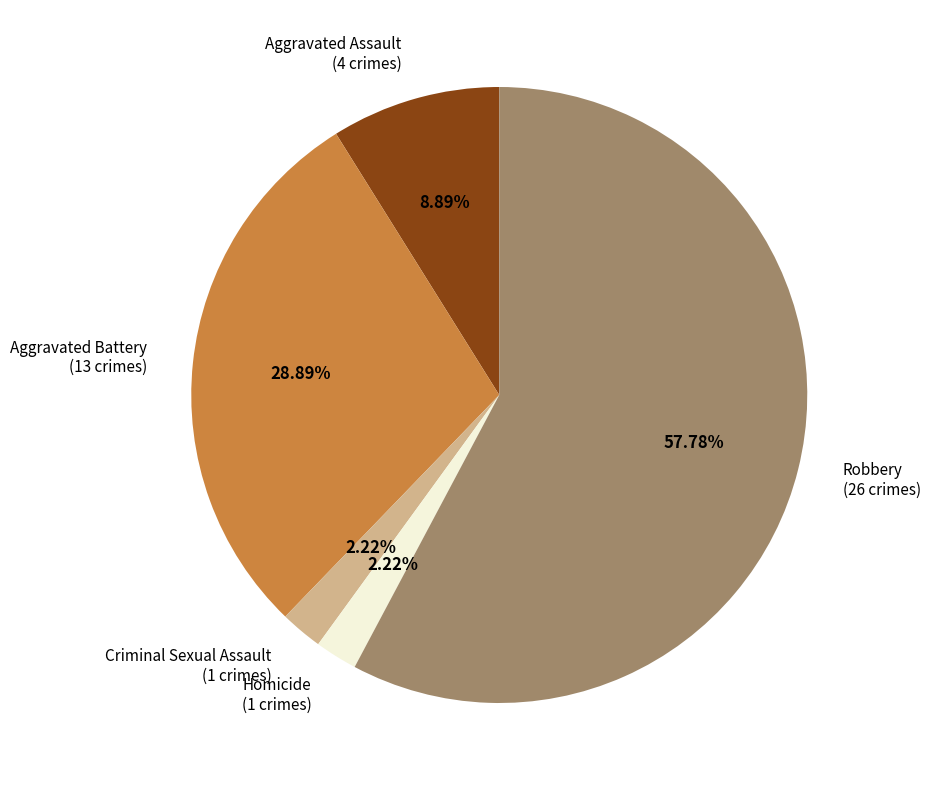

To the nearest percent, what percentage of the pie is Aggravated Battery?

29%